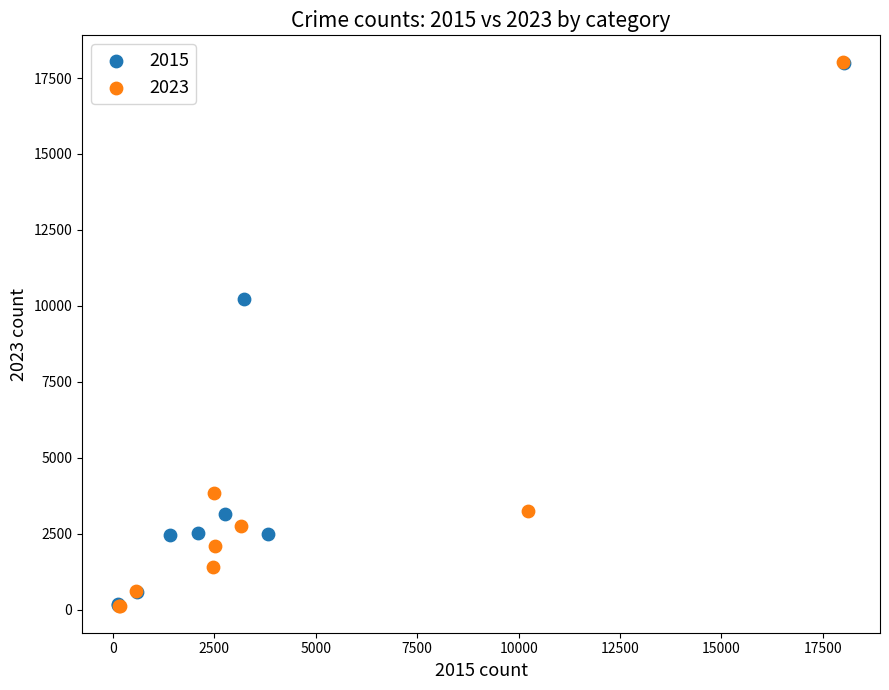

Which series has the widest spread of Y values?

2023